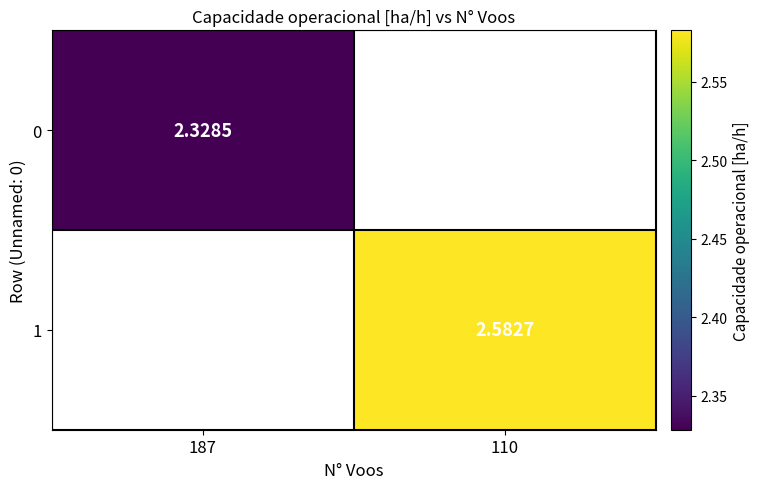

Is the value of 1 at 110 greater than the value of 0 at 187?

Yes